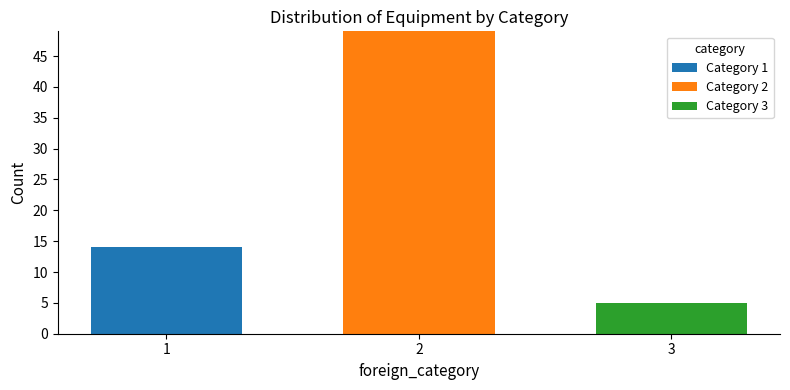

Reading left to right, what are the values for Category 1?

1=14	2=0	3=0